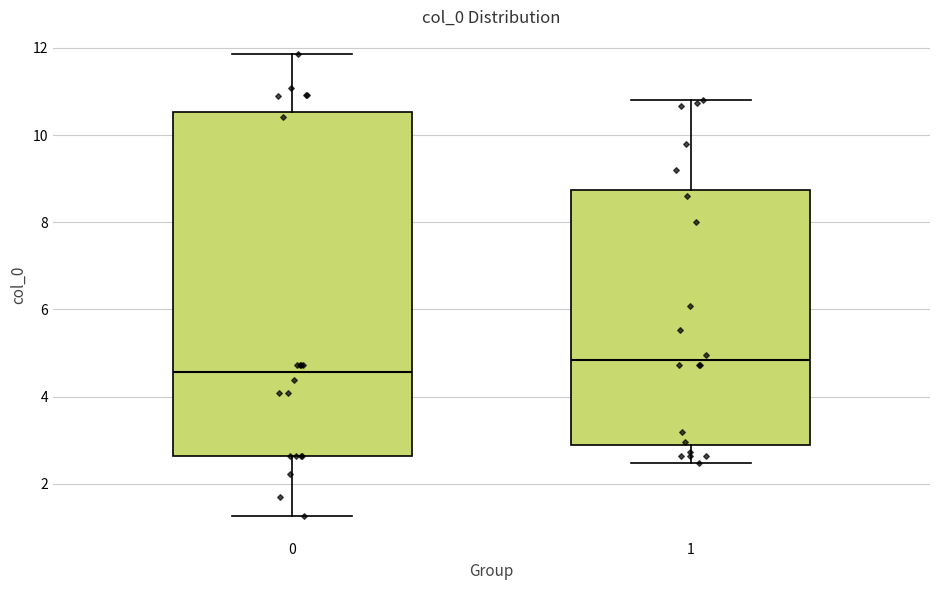

Which box's median line is the highest?

1